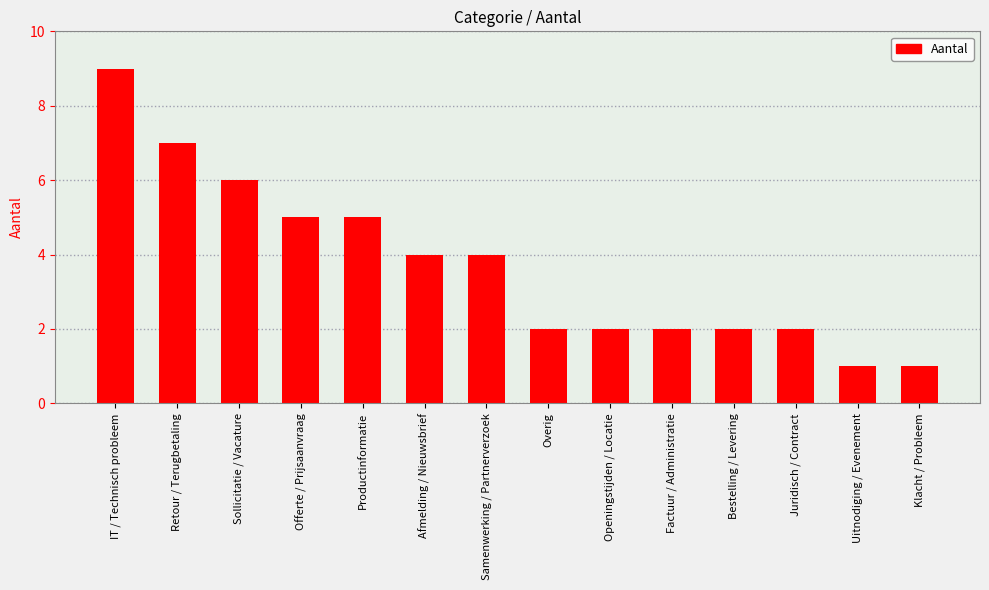

What is the label of the 2nd bar from the left?

Retour / Terugbetaling